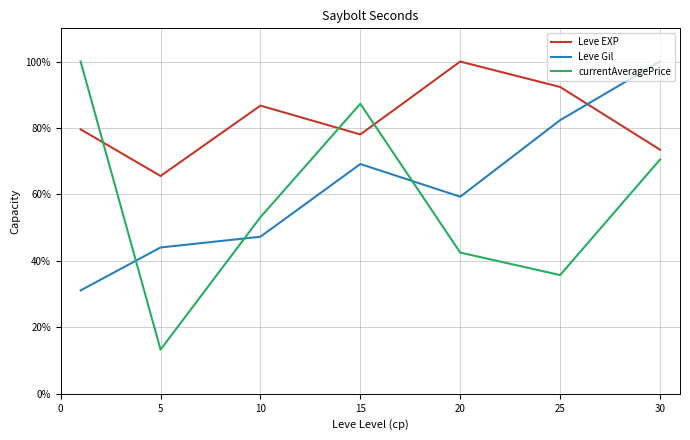

True or false: Leve EXP has more than 2 interior local peaks.

False